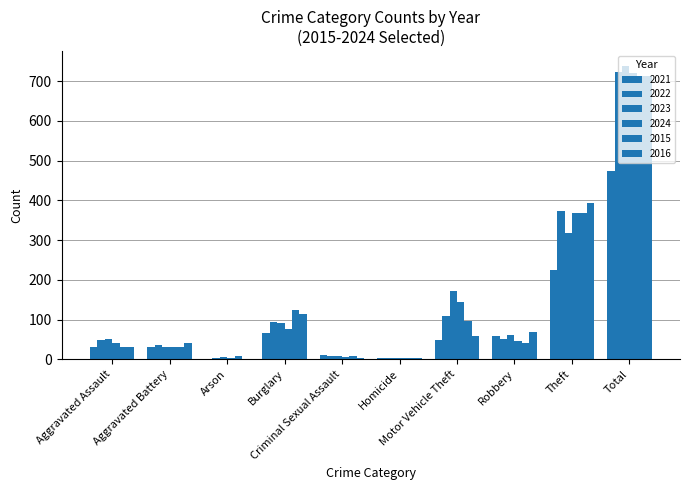

How many data points does each series have?

10